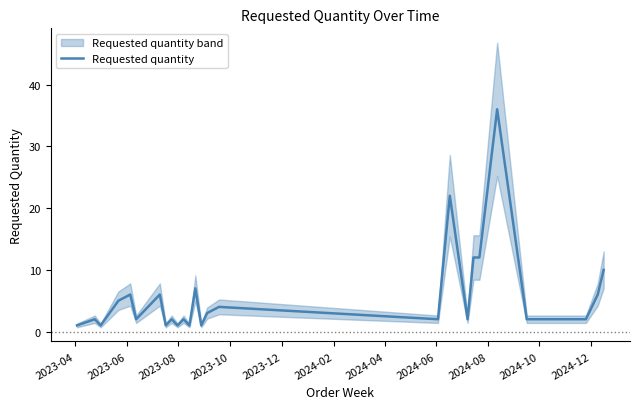

What is the highest value of the Requested quantity series?

36